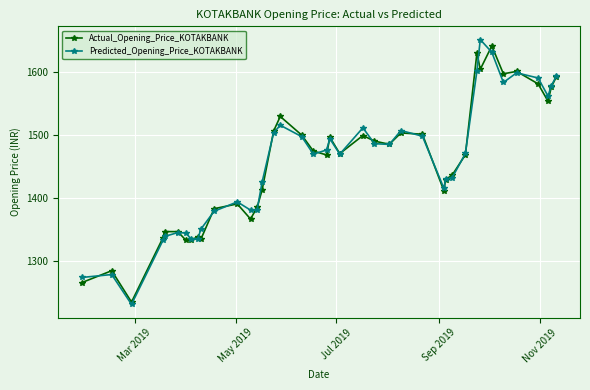

What is the value of the Actual_Opening_Price_KOTAKBANK point at the 23rd from the left?

1499.0